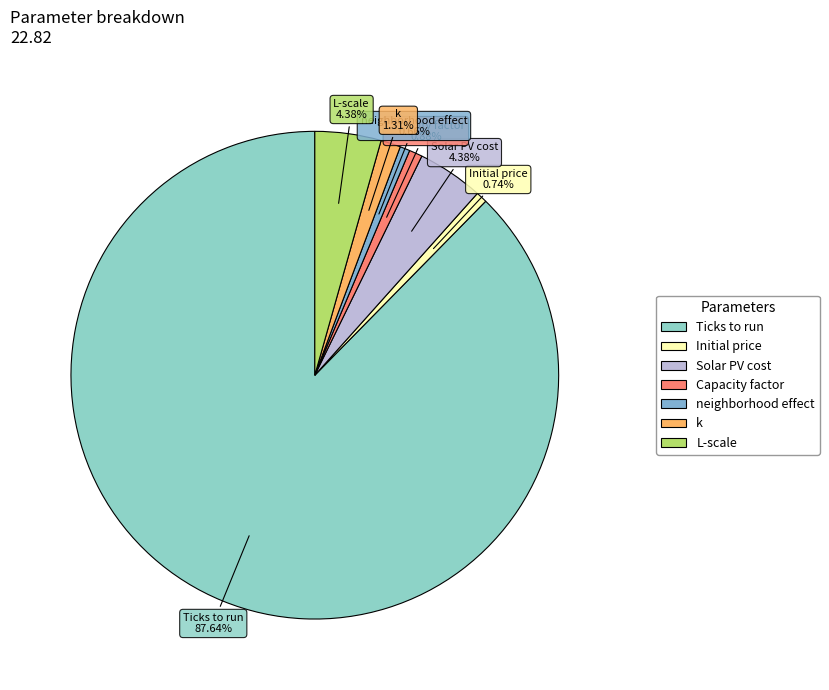

Between L-scale and neighborhood effect, which is larger?

L-scale